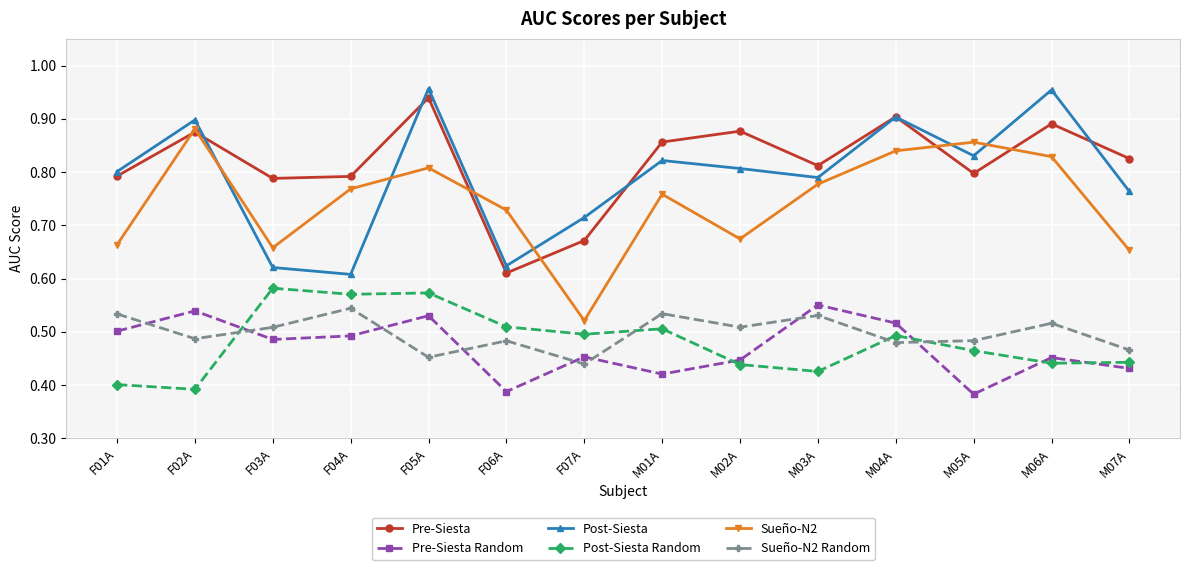

True or false: Pre-Siesta Random has more than 1 interior local peaks.

True